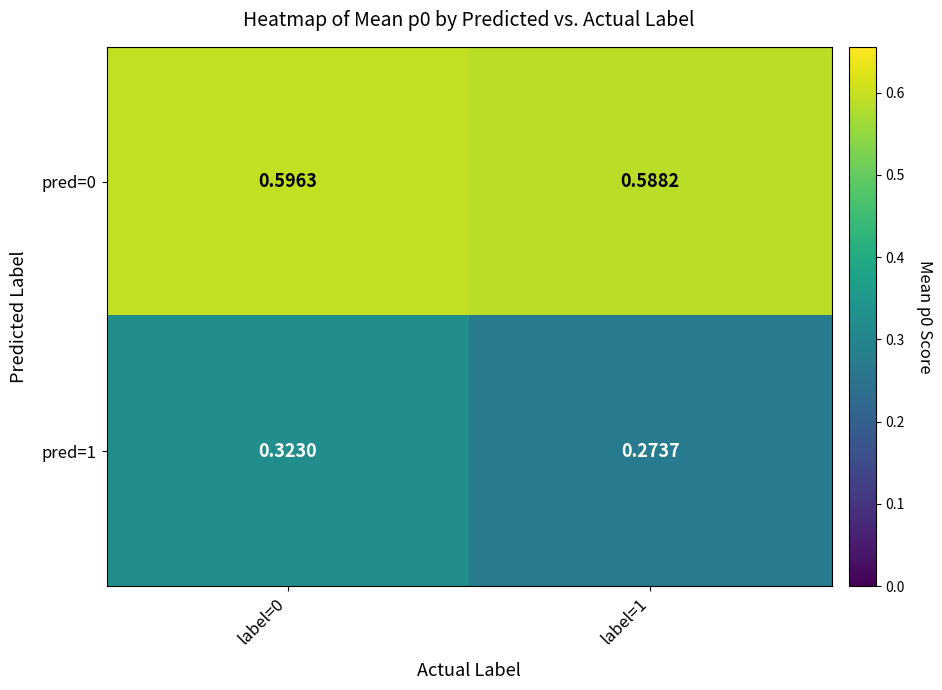

Is the value of pred=1 at label=0 greater than the value of pred=0 at label=1?

No